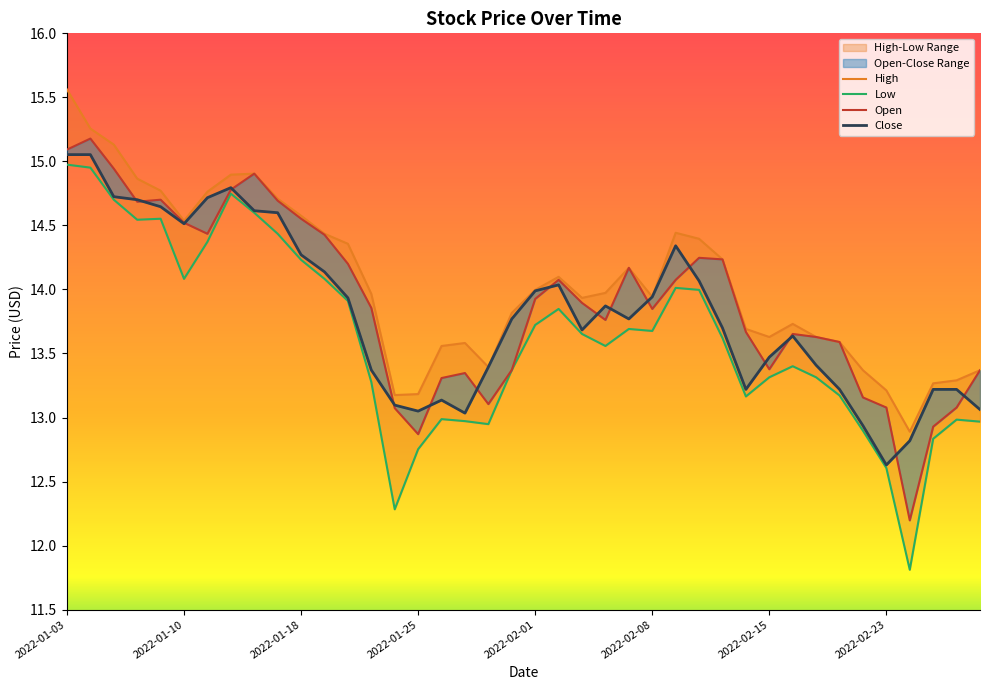

What is the sum of all Low values?

545.0